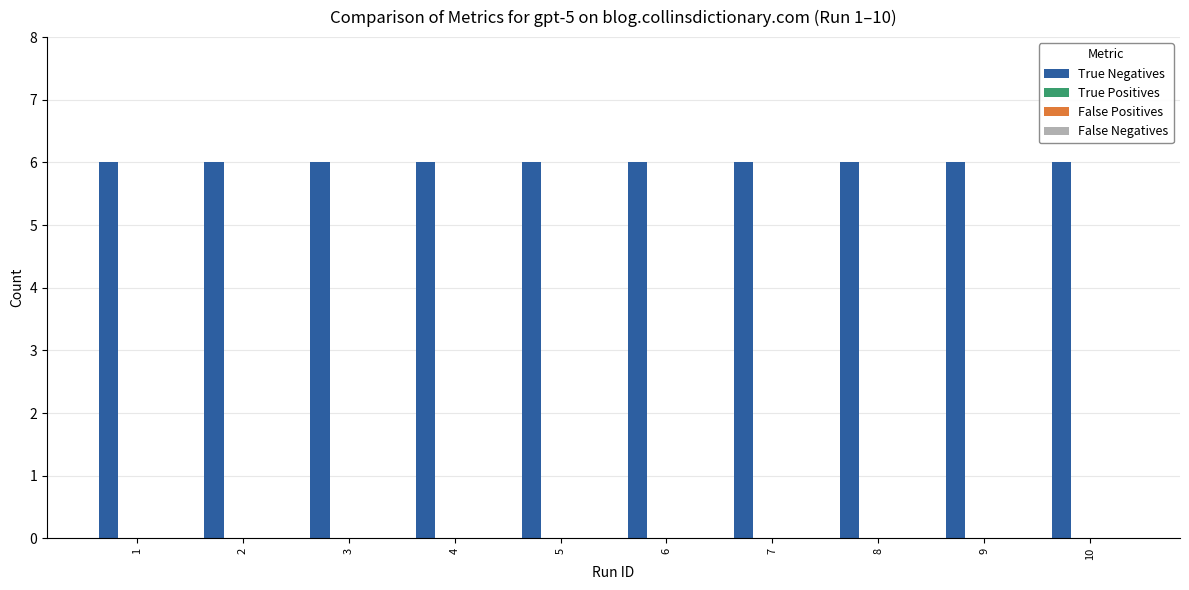

Is the value of True Positives at 4 greater than the value of False Positives at 6?

No